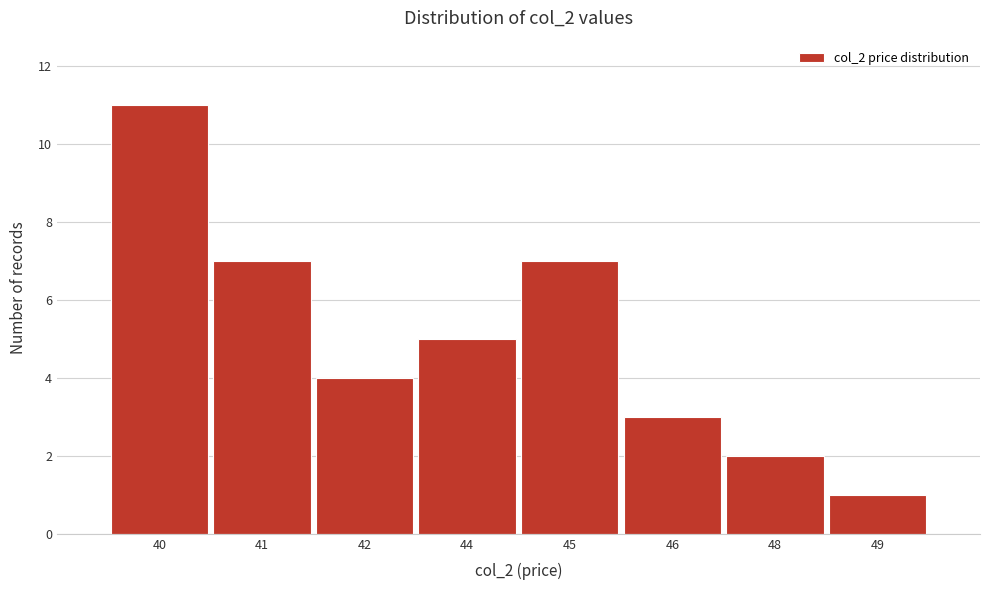

Reading left to right, extract all data points from this chart.

40=11	41=7	42=4	44=5	45=7	46=3	48=2	49=1